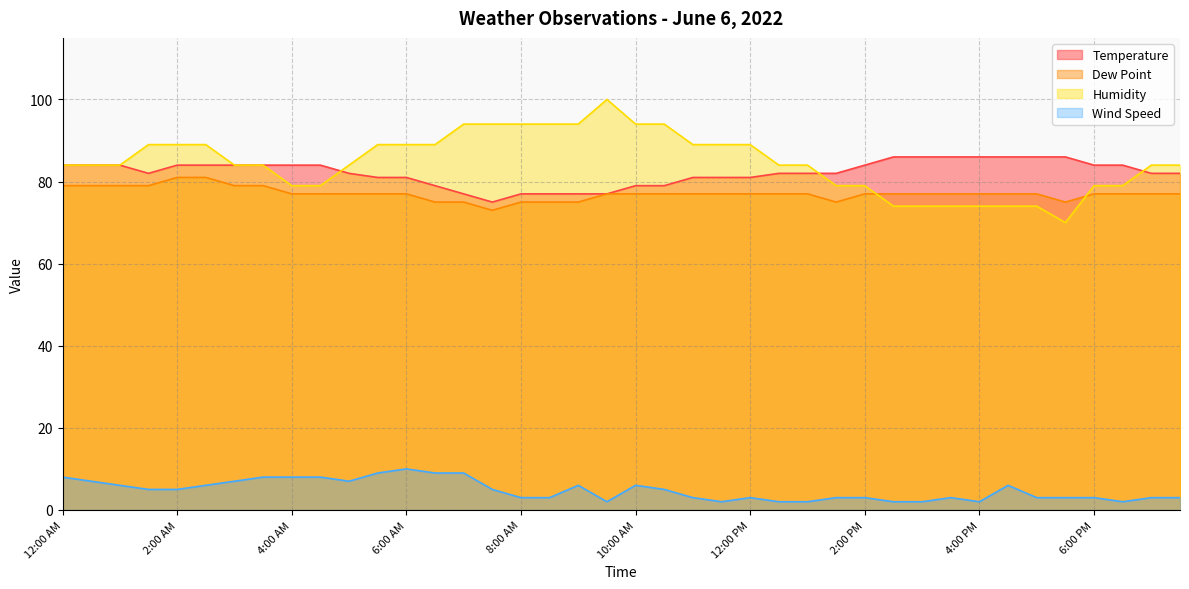

True or false: Dew Point and Temperature cross at least once.

False